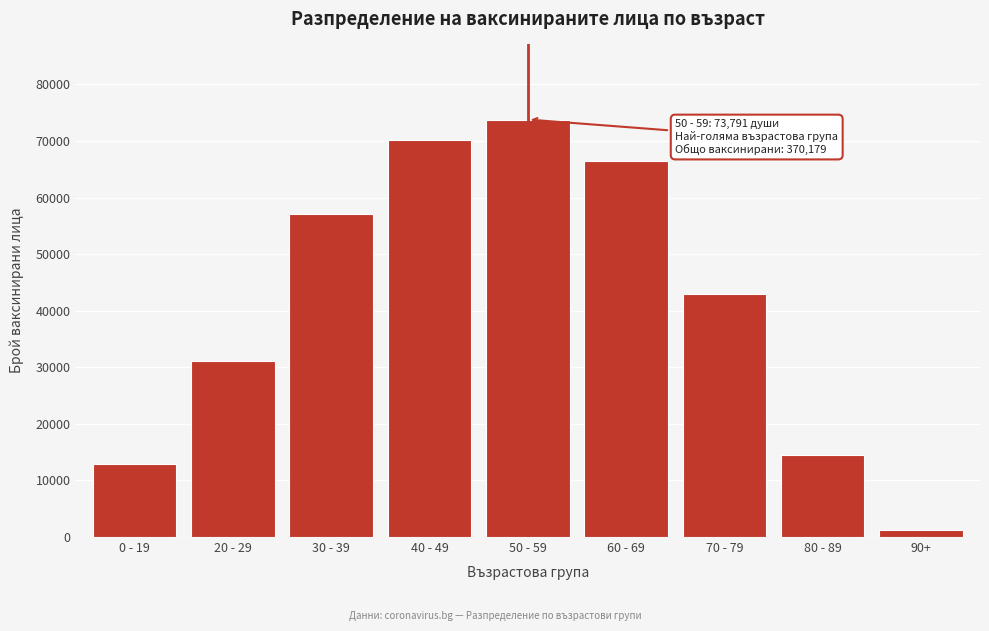

Reading left to right, transcribe all the data shown in this chart.

0 - 19=12899	20 - 29=31049	30 - 39=57054	40 - 49=70143	50 - 59=73791	60 - 69=66508	70 - 79=42997	80 - 89=14459	90+=1279